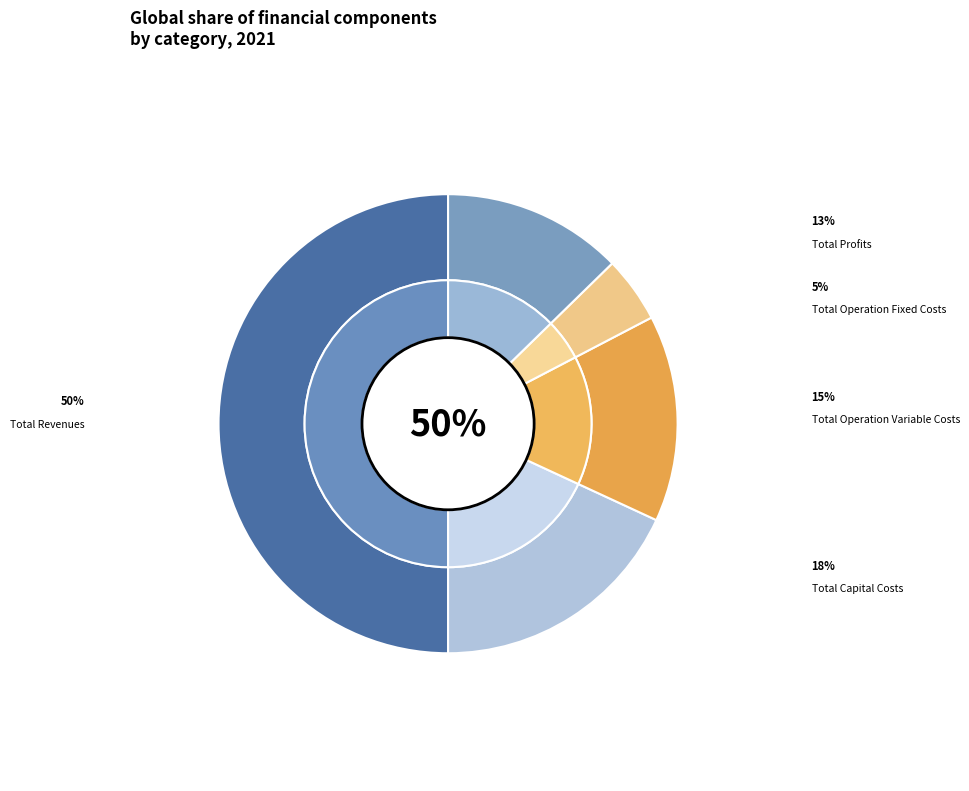

To the nearest percent, what percentage of the pie is Total Revenues?

50%